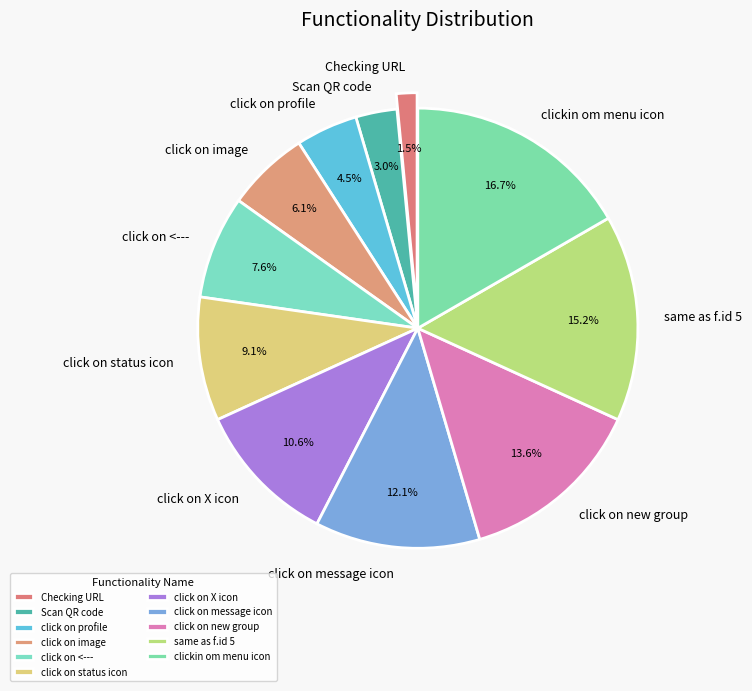

Which category has the smallest portion of the pie?

Checking URL